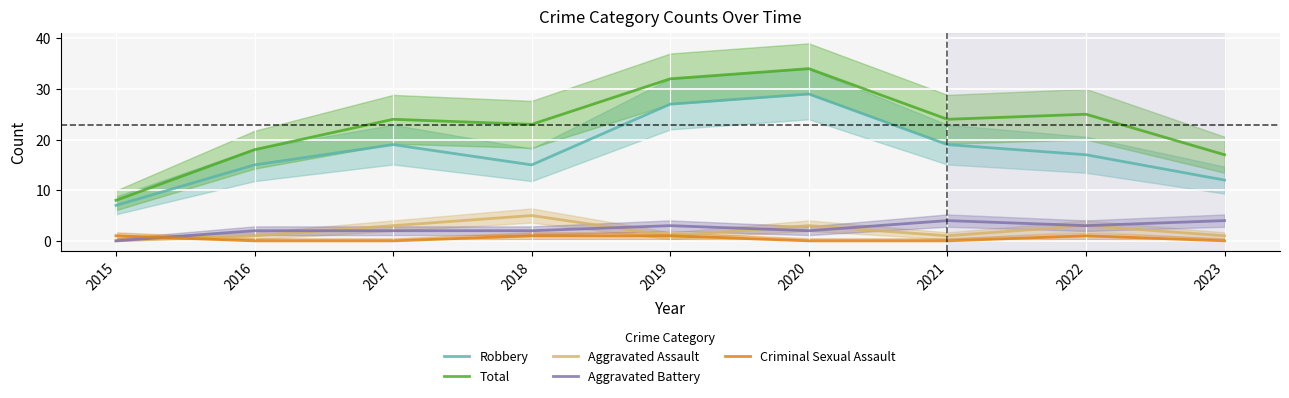

At which category is the sum across all series the highest?

2020